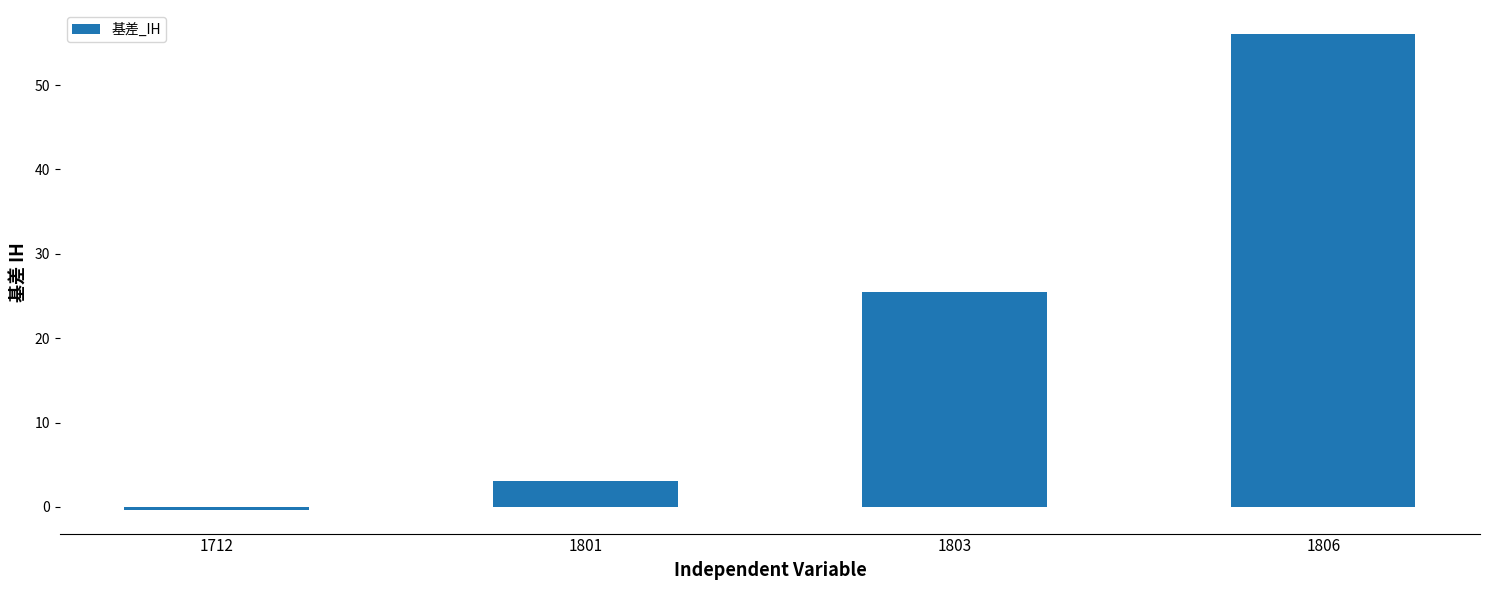

Does the chart contain any negative values?

Yes